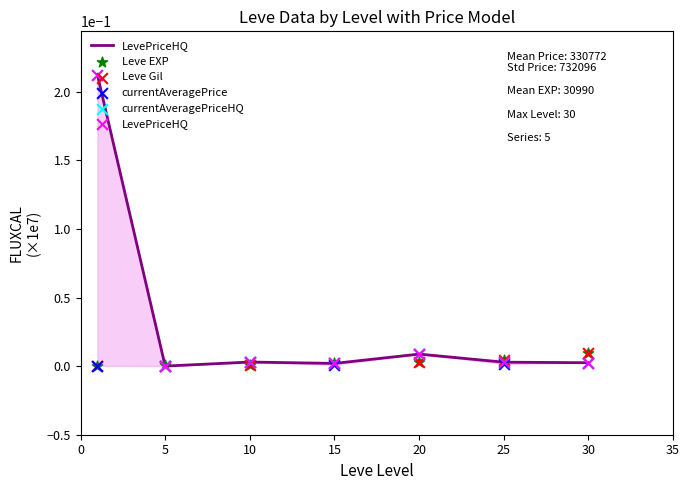

Which series has the largest Y range (max minus min)?

LevePriceHQ